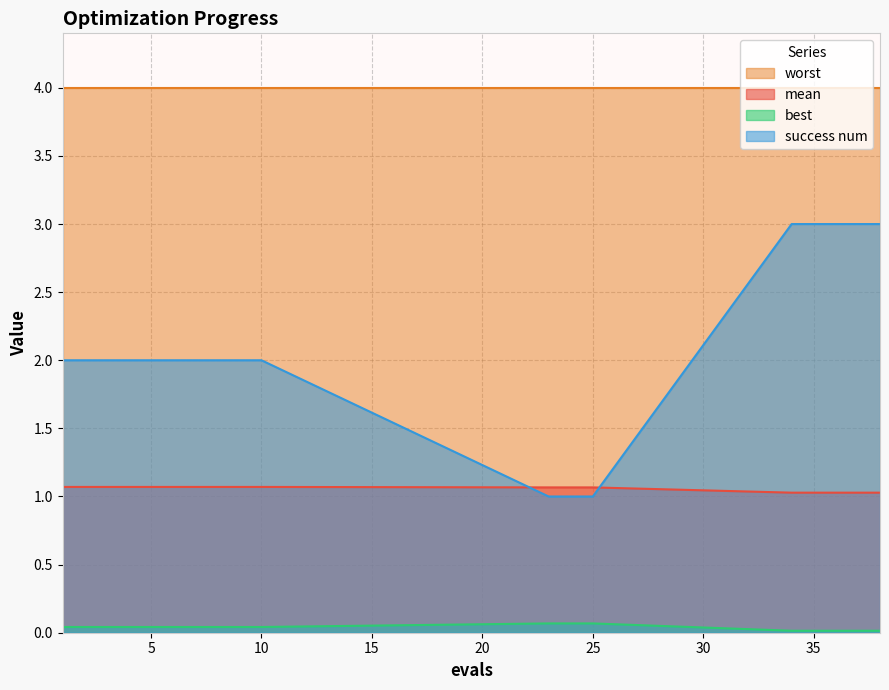

At how many categories does at least one series exceed 0?

18